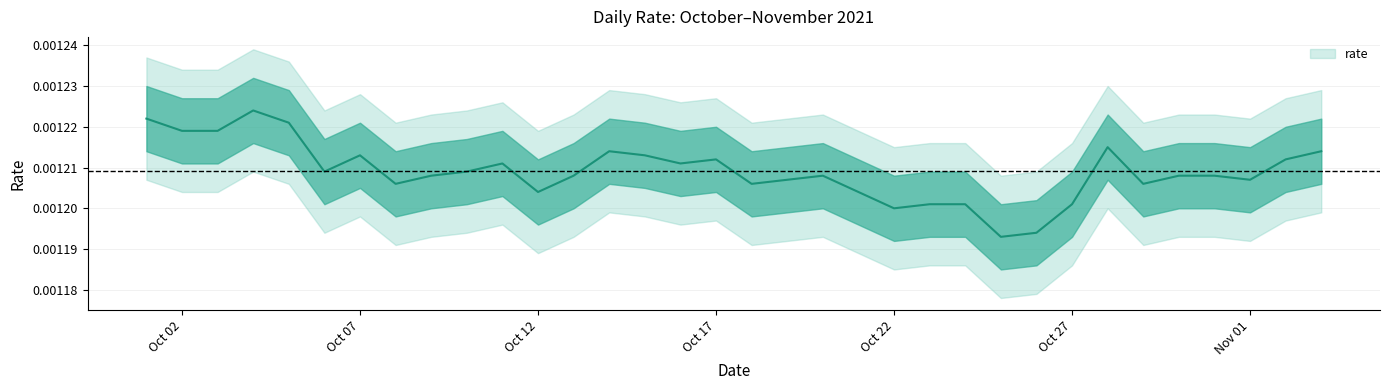

The chart shows a value of 0.0 at 2021-10-05. True or false?

True